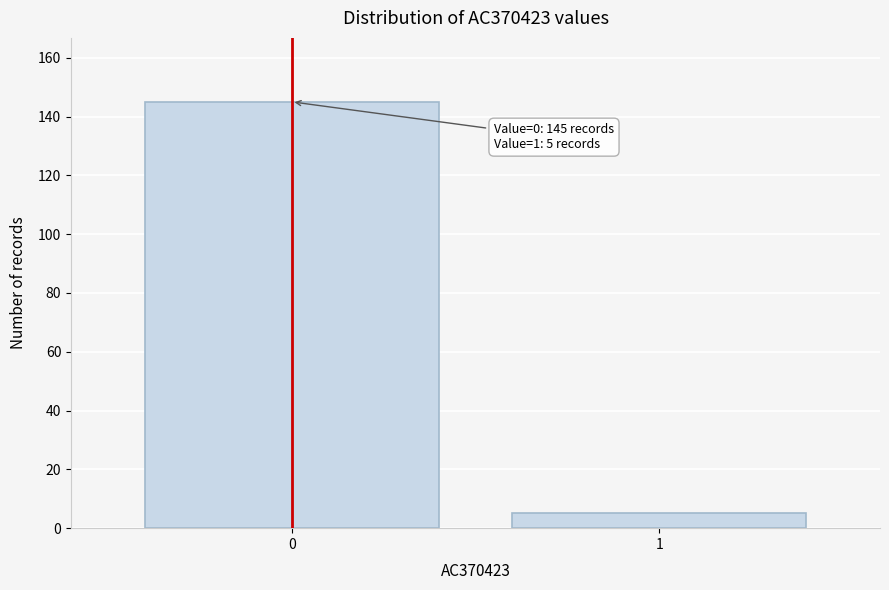

Reading right to left, extract all data points from this chart.

5	145